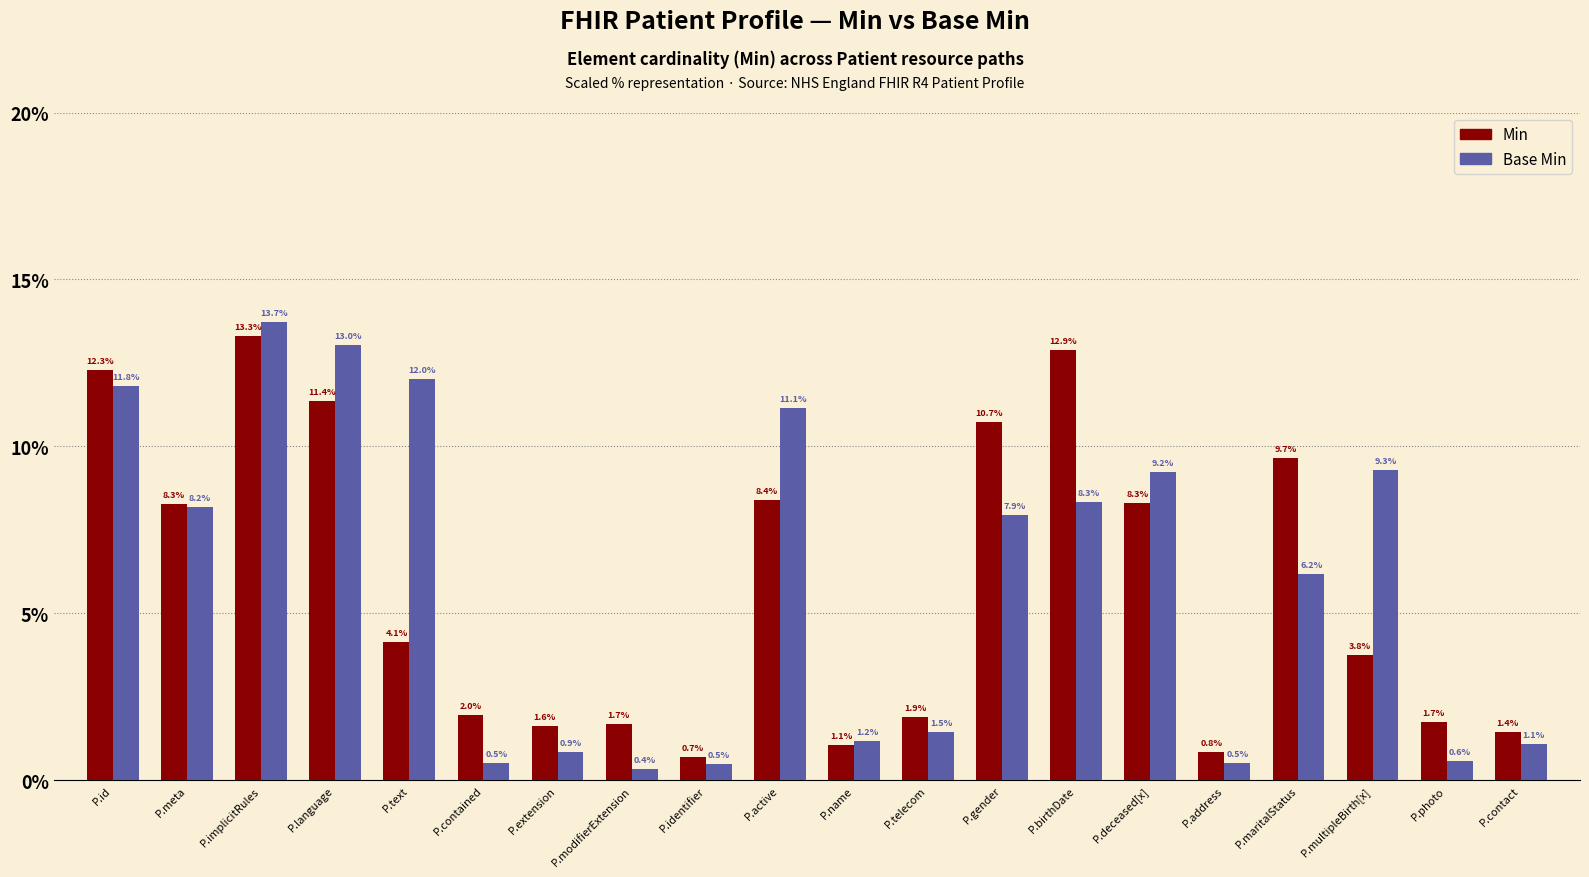

What is the sum of all Base Min values?

118.0